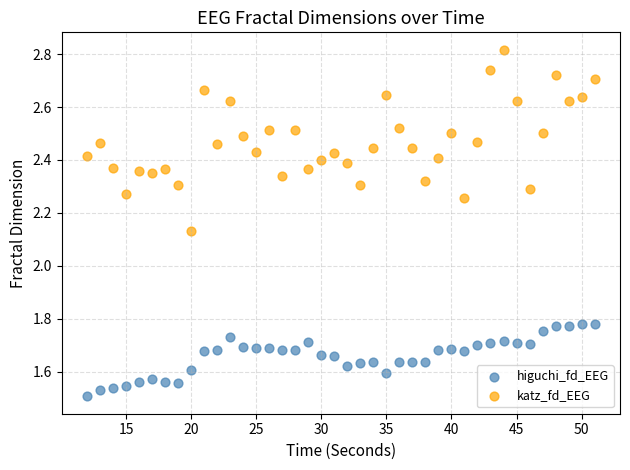

Which series reaches the minimum Y coordinate?

higuchi_fd_EEG